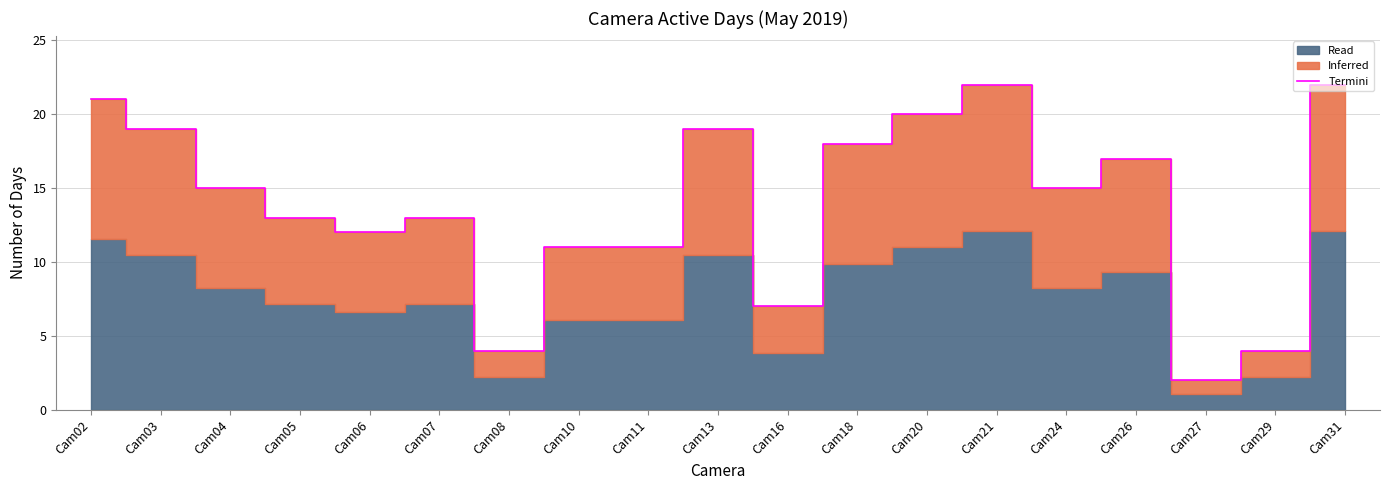

True or false: the data has more than 0 interior local peaks.

True